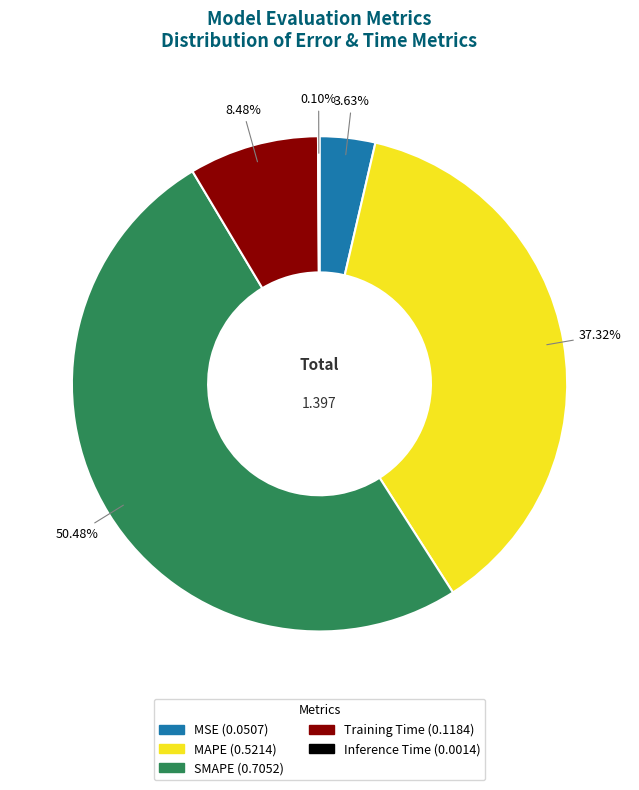

Which has a higher value, SMAPE or MAPE?

SMAPE